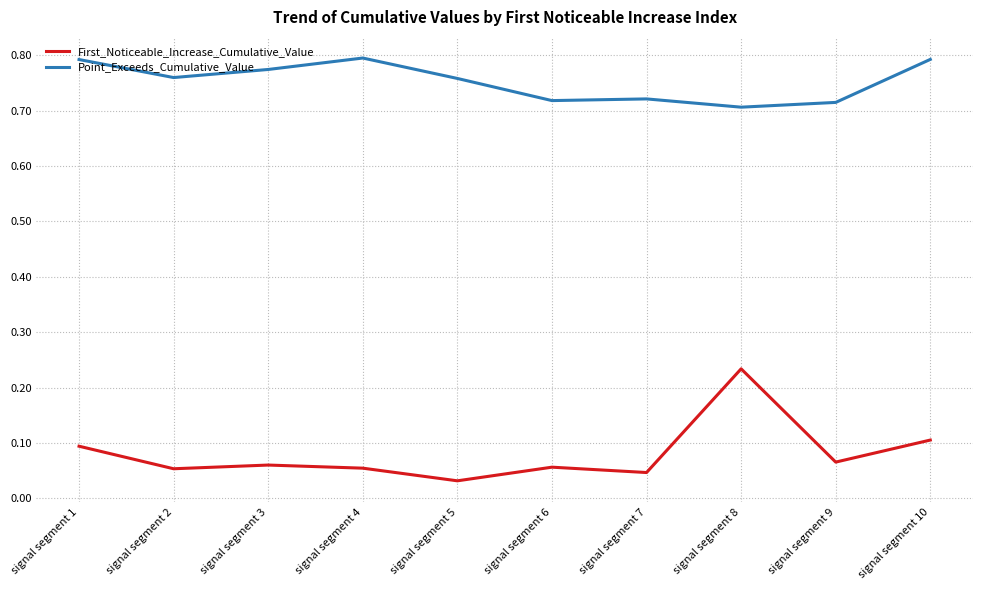

What is the sum of all Point_Exceeds_Cumulative_Value values?

7.5